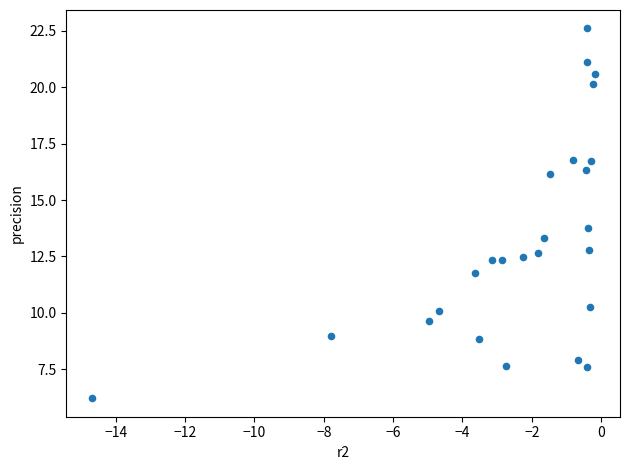

What is the range of Y values (max minus min)?

16.4